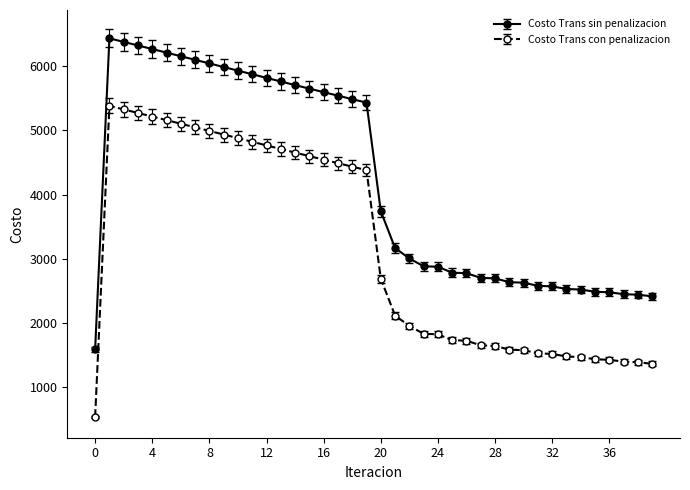

What is the maximum value for Costo Trans con penalizacion?

5380.9